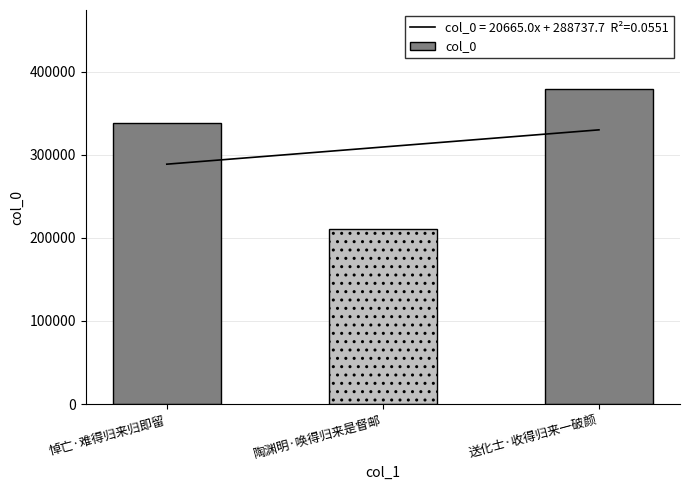

Count the number of values greater than 338157.

1